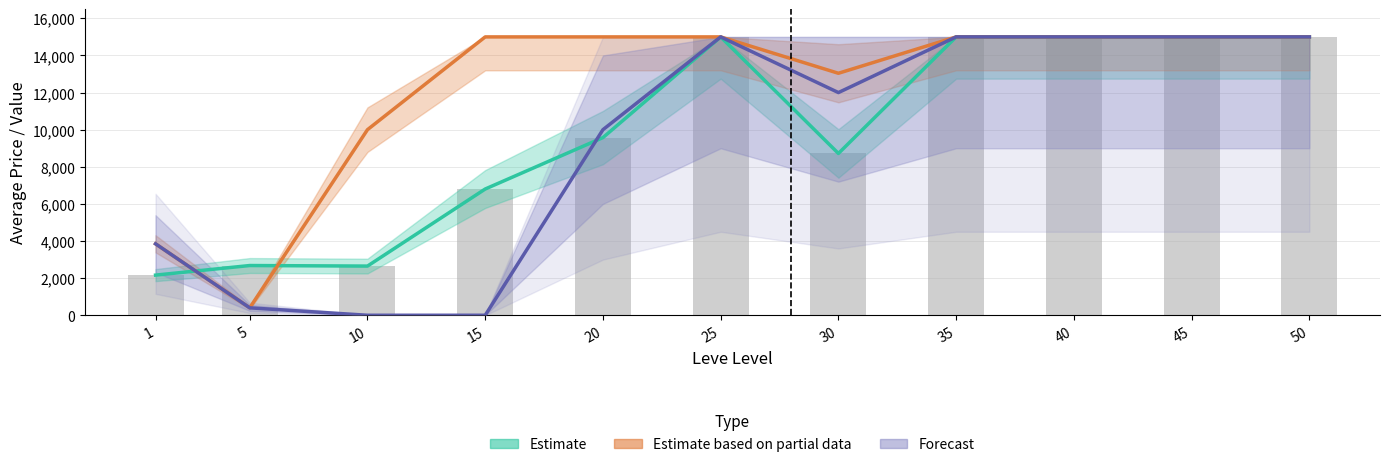

Does the chart contain any negative values?

No